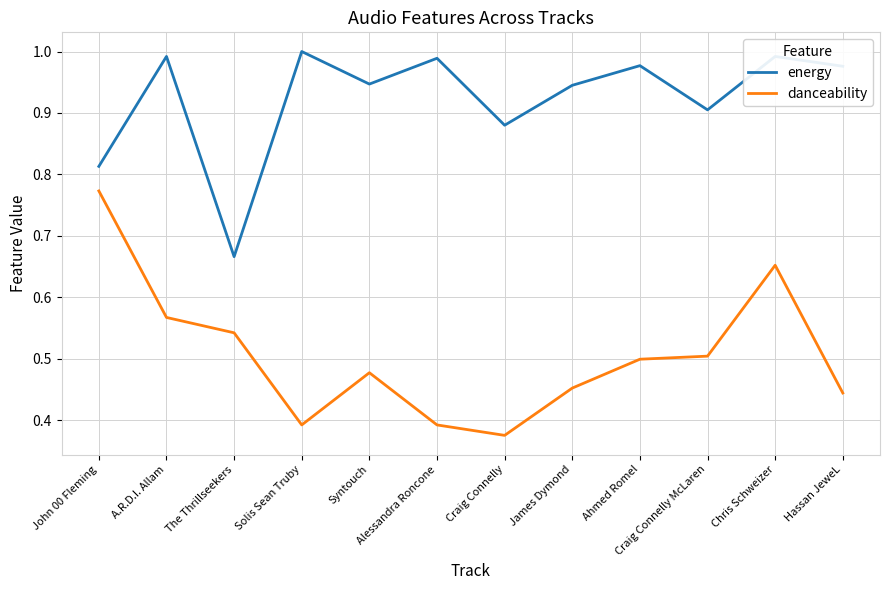

Which category has the highest value in the danceability series?

John 00 Fleming